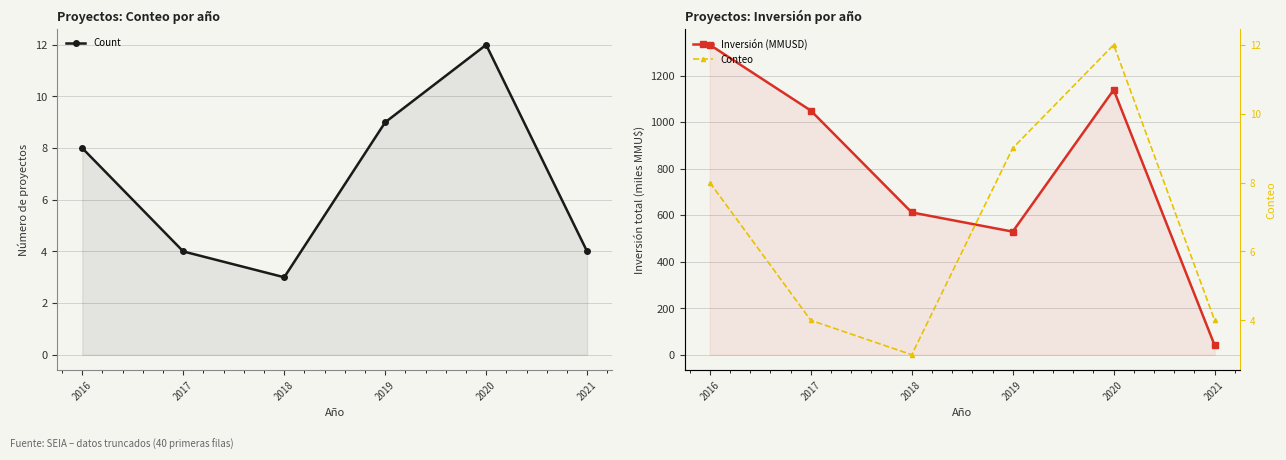

Which has a higher value, 2020 or 2019?

2020